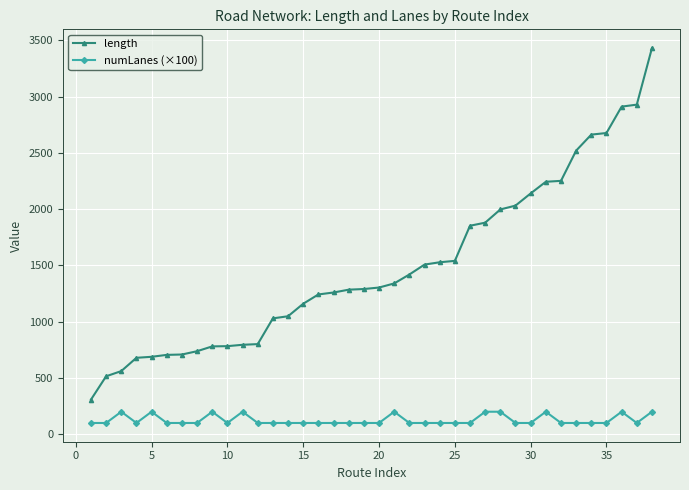

What is the difference between the maximum and minimum values in the numLanes (×100) series?

100.0